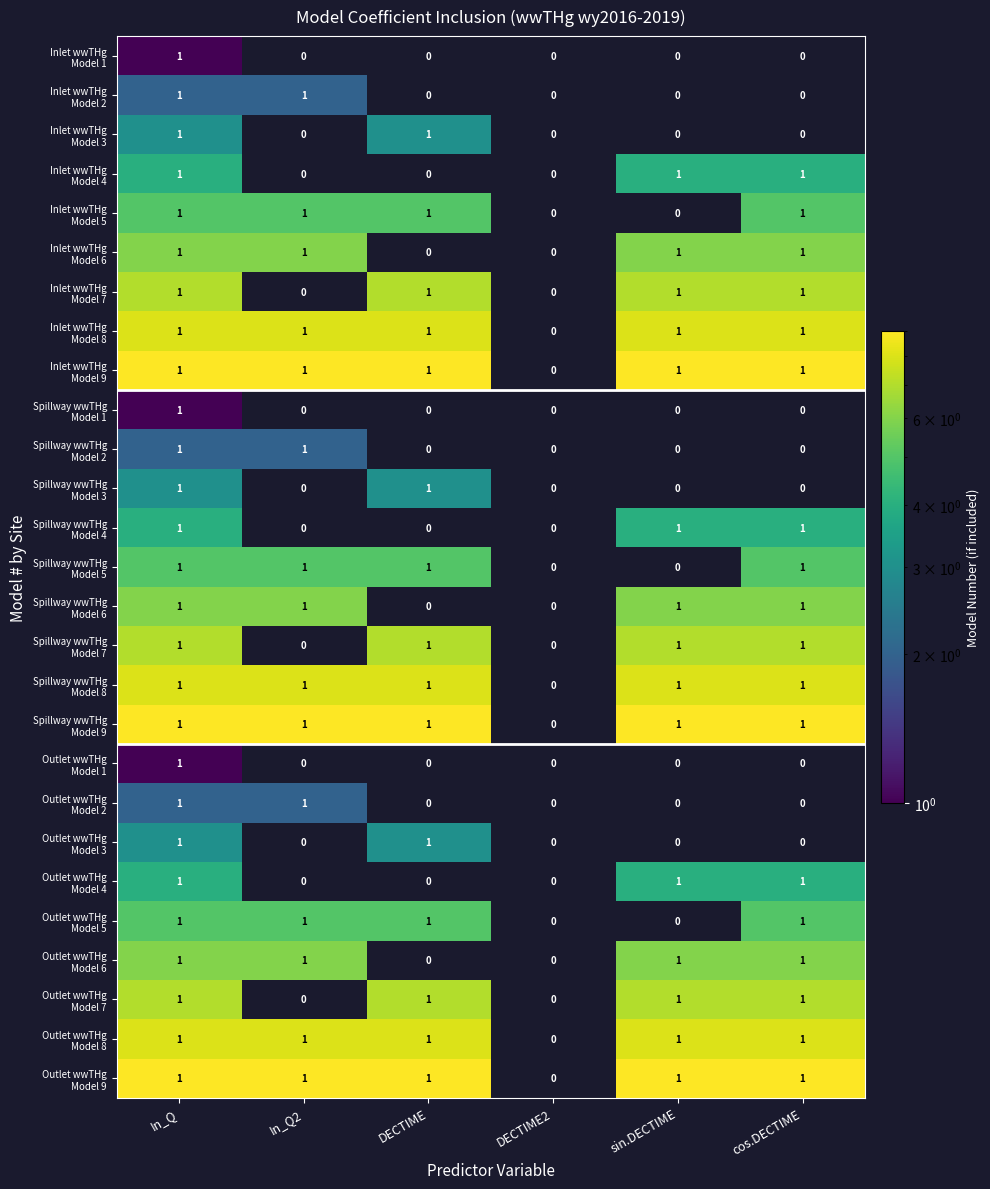

What is the total value across all series at cos.DECTIME?

18